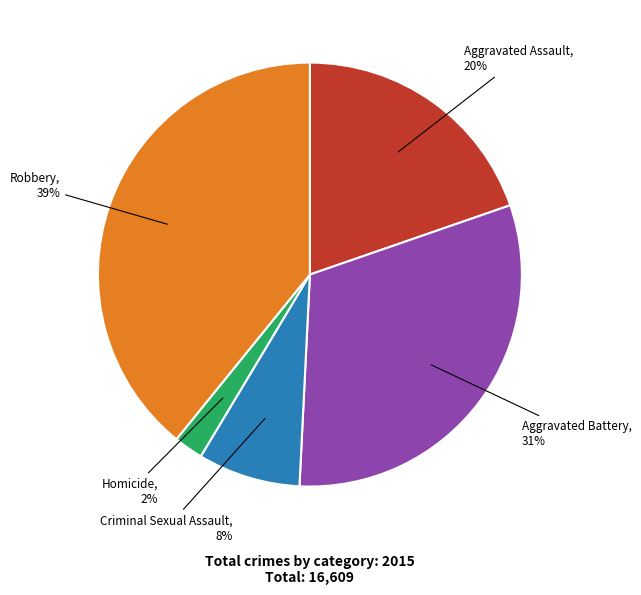

To the nearest percent, what is the average slice percentage?

20%